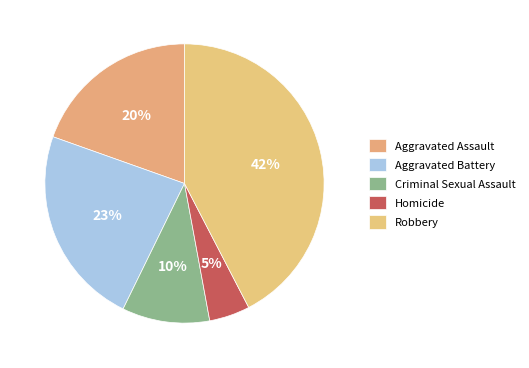

Does Homicide represent more than half of the total?

No